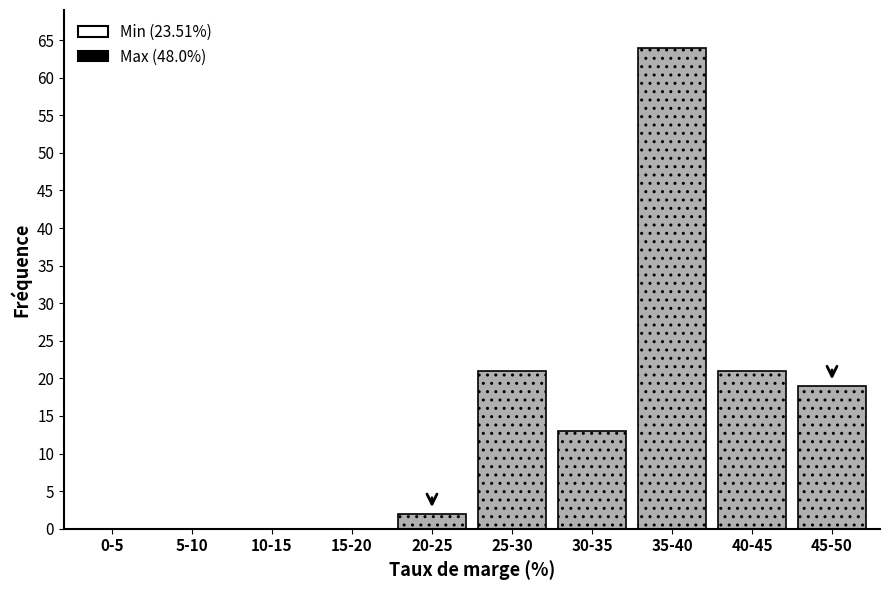

Reading left to right, what are all the values shown in this chart?

0-5=0	5-10=0	10-15=0	15-20=0	20-25=2	25-30=21	30-35=13	35-40=64	40-45=21	45-50=19